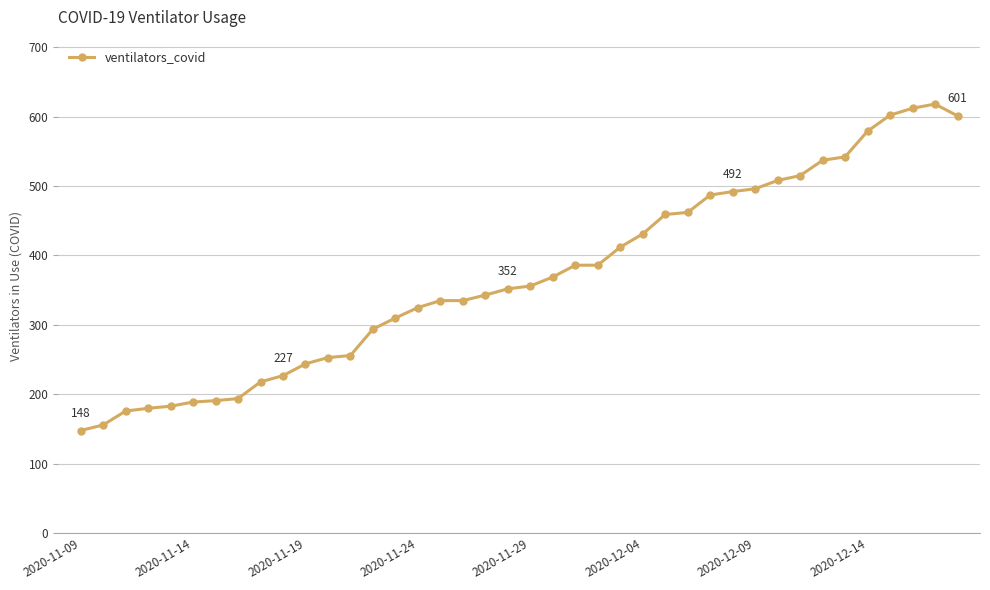

What is the maximum value shown in the chart?

618